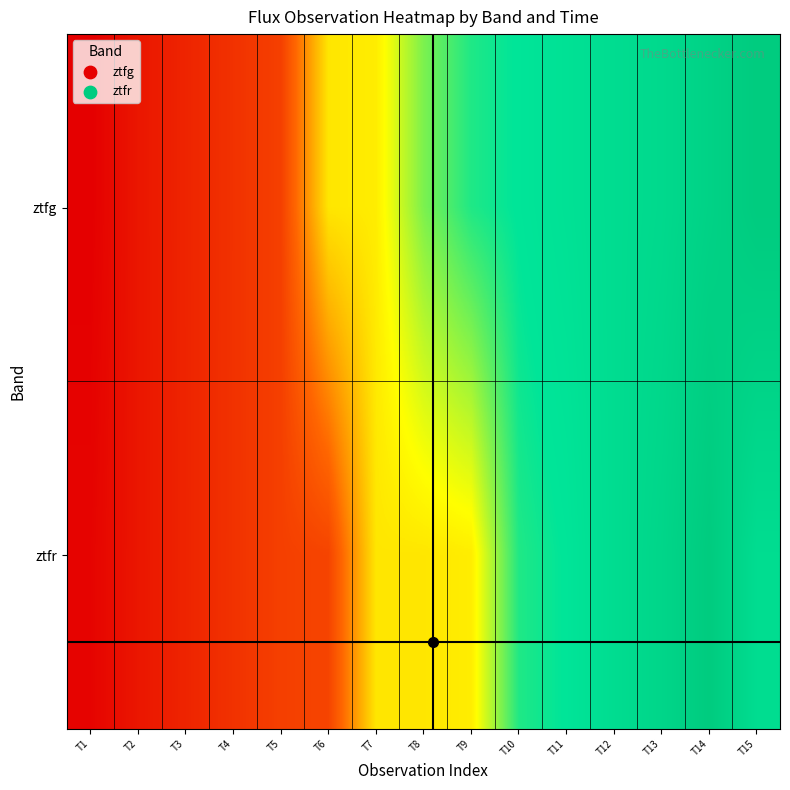

At how many categories does at least one series exceed 58936?

10